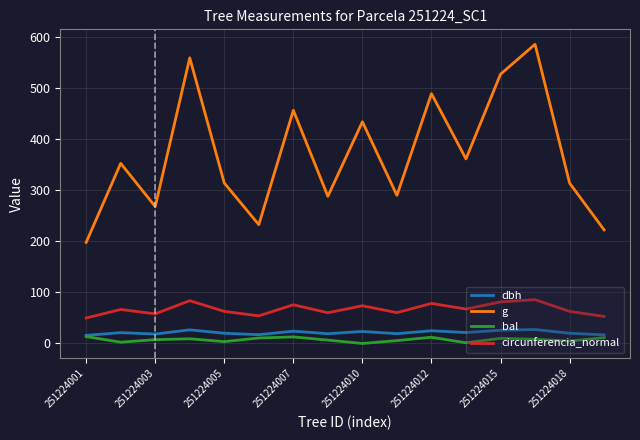

Which series has the largest total across all categories?

g